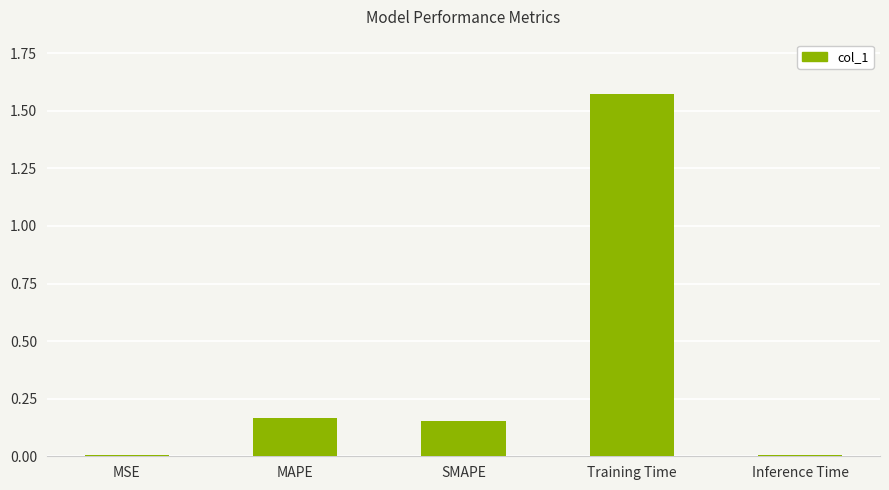

Which category has the highest value across all series?

Training Time